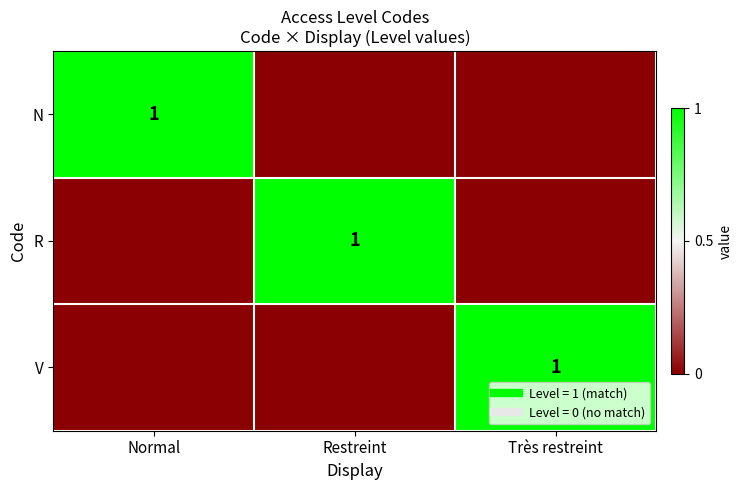

True or false: V has a value of 1 at Très restreint.

True